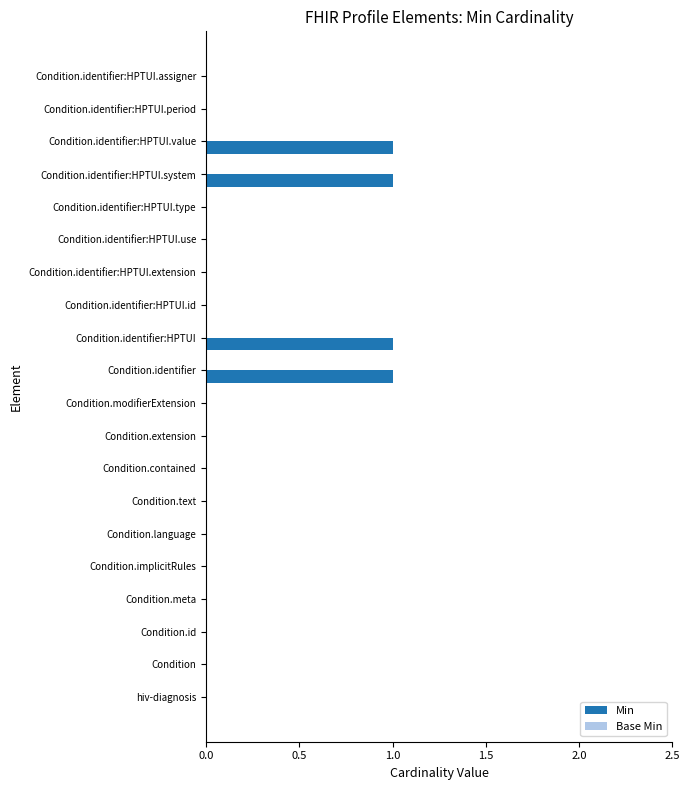

Between Condition.identifier:HPTUI.id and Condition.identifier:HPTUI, which is larger?

Condition.identifier:HPTUI